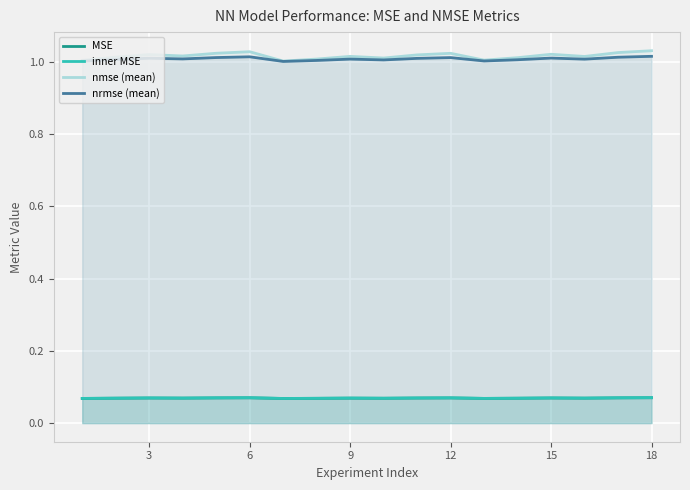

True or false: MSE and nrmse (mean) cross at least once.

False